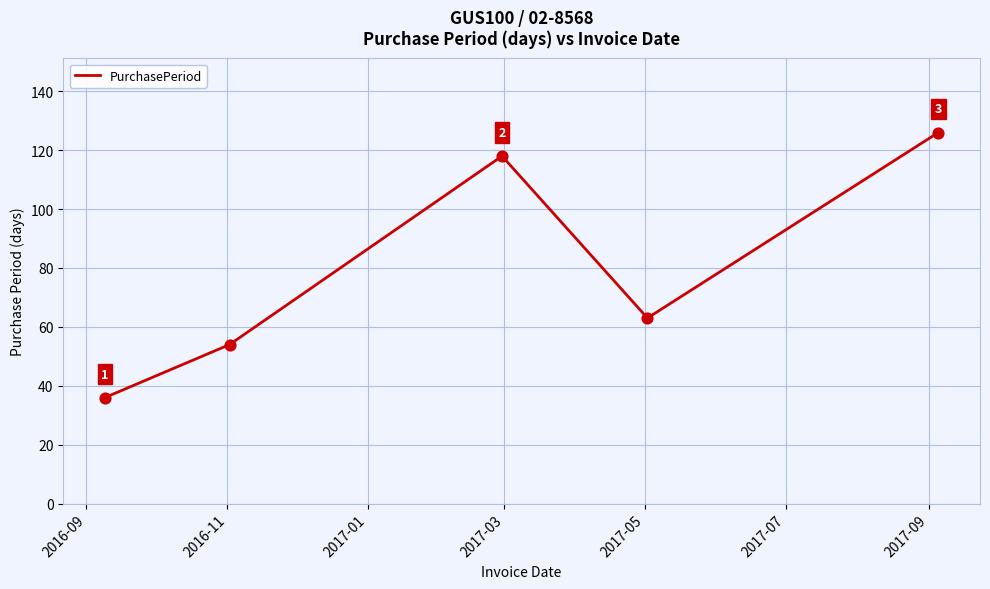

What is the greatest value displayed?

126